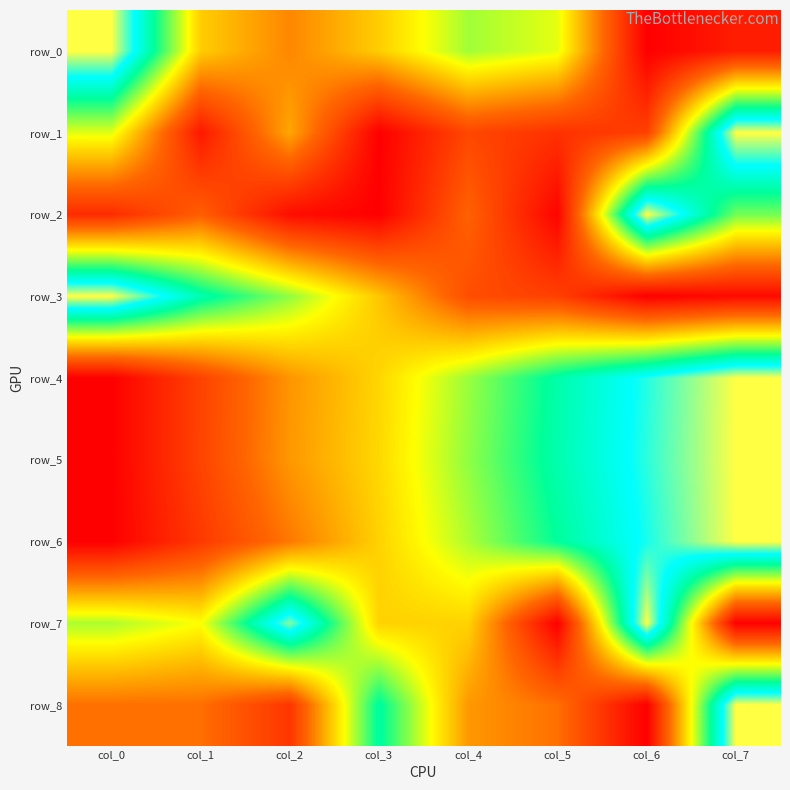

What value does the row_0 series have at col_7?

0.1